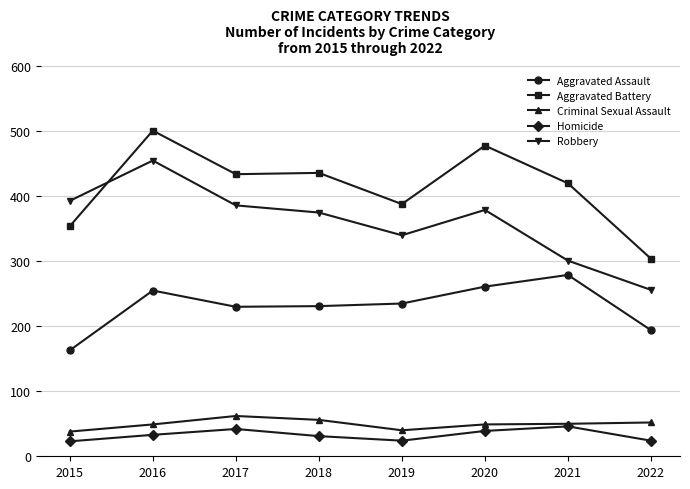

True or false: Criminal Sexual Assault has more than 0 interior local peaks.

True